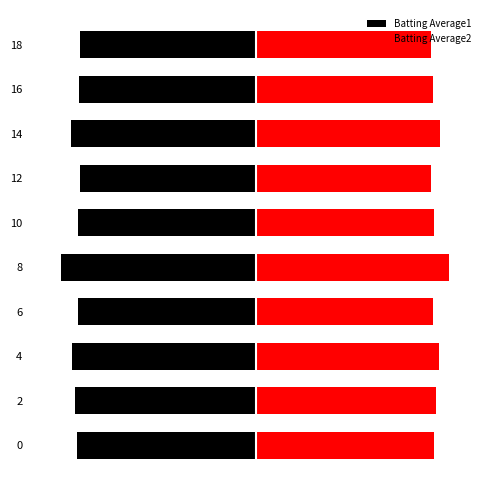

What is the value of the Batting Average2 bar at the 2nd from the left?

0.3